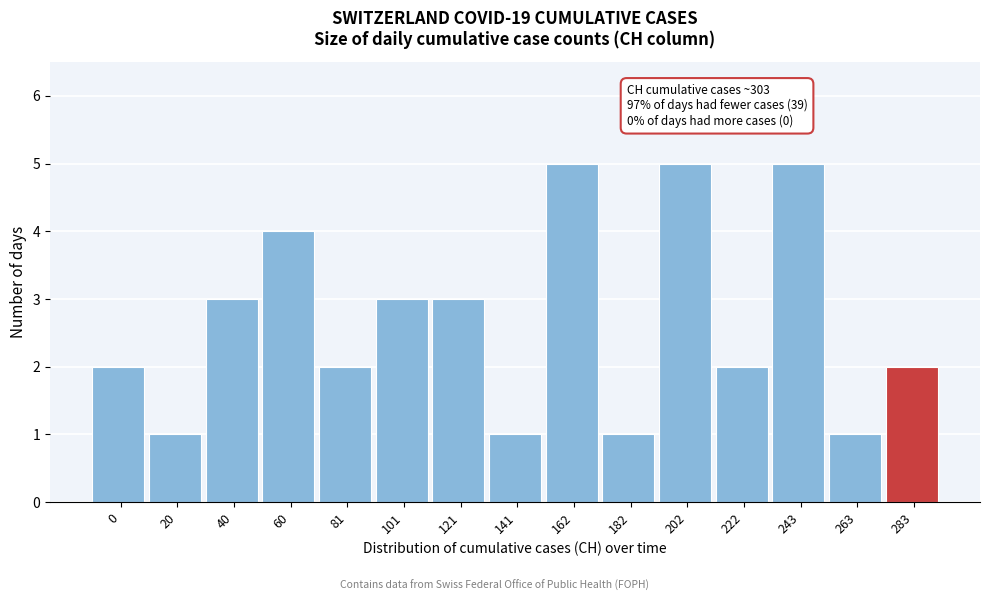

Reading left to right, transcribe all the data shown in this chart.

2	1	3	4	2	3	3	1	5	1	5	2	5	1	2